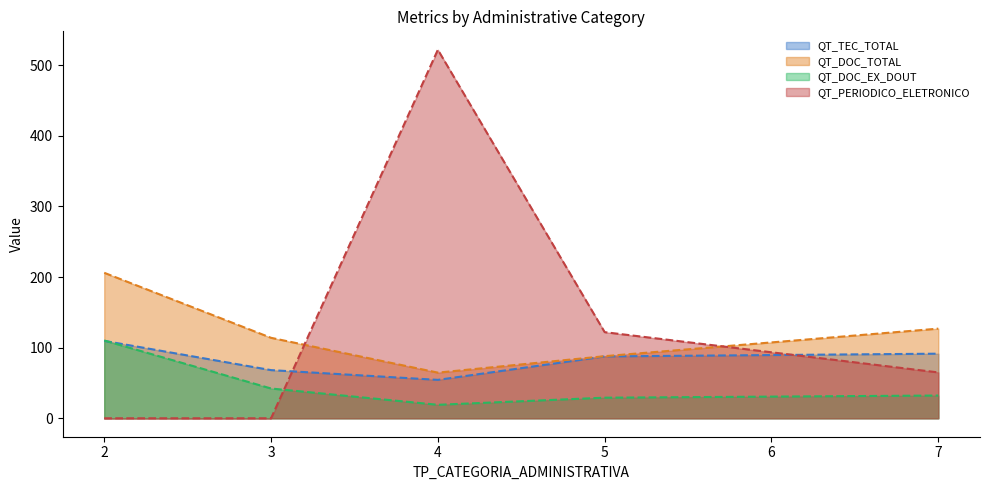

Does the chart display data point markers on the line(s)?

No